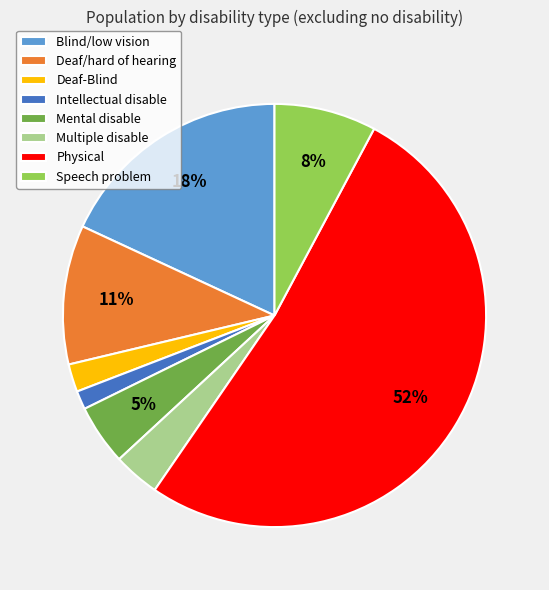

Count the number of slices in the pie.

8